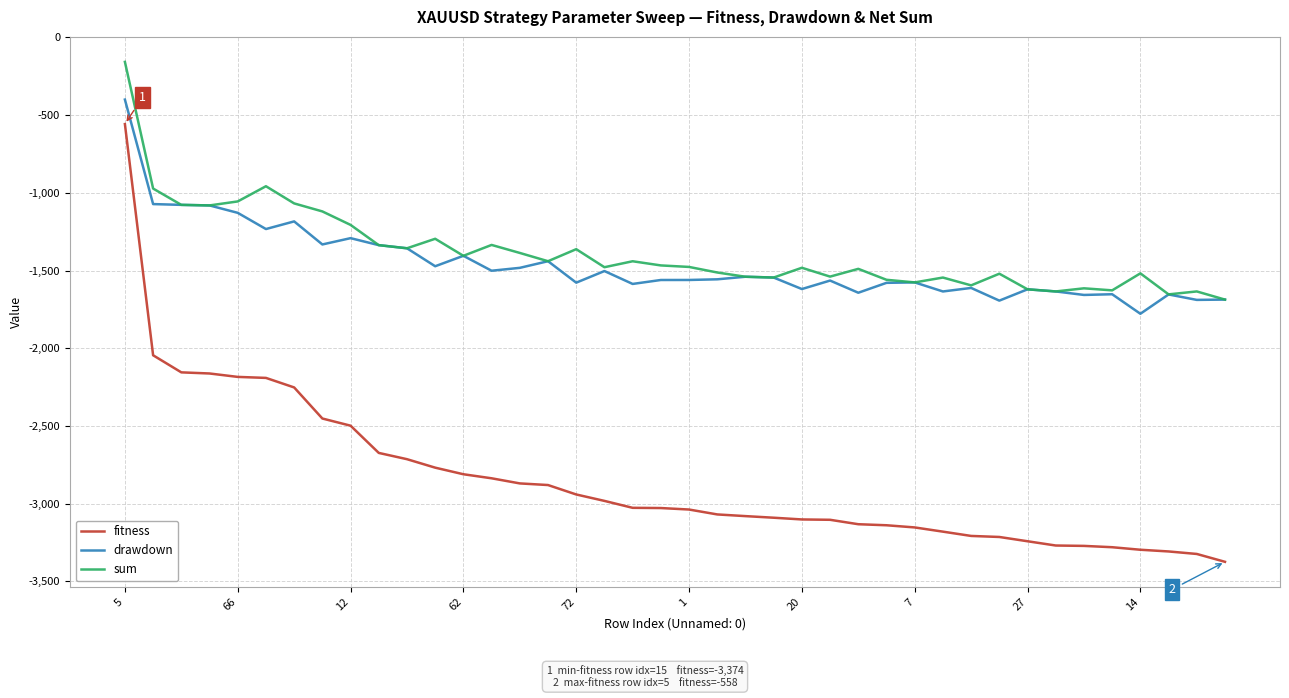

What is the minimum value shown in the chart?

-3374.3